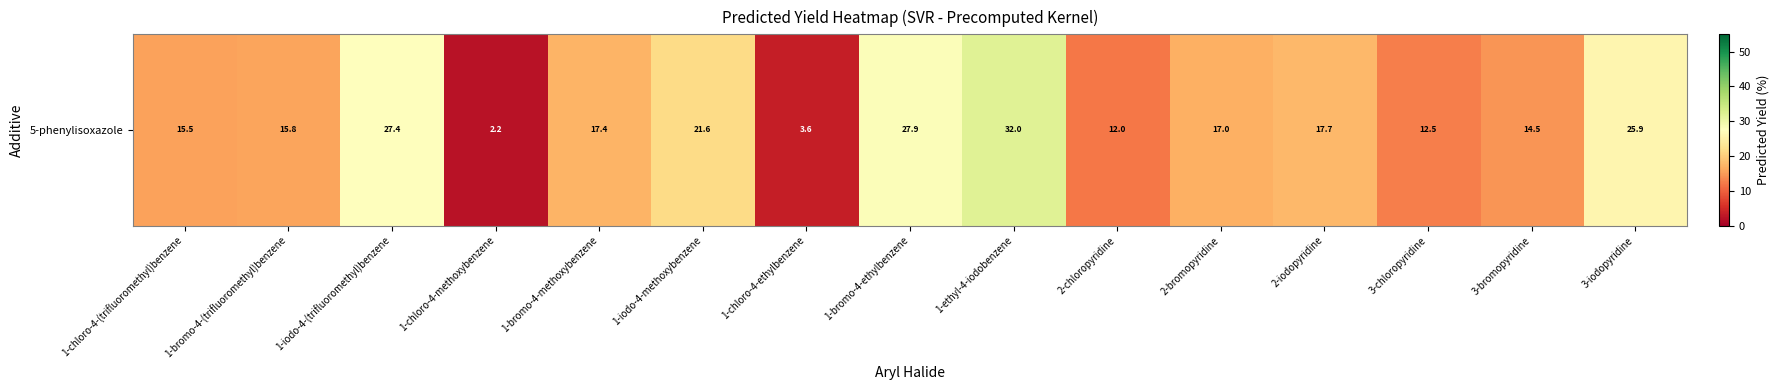

Between 2-iodopyridine and 2-chloropyridine, which is larger?

2-iodopyridine